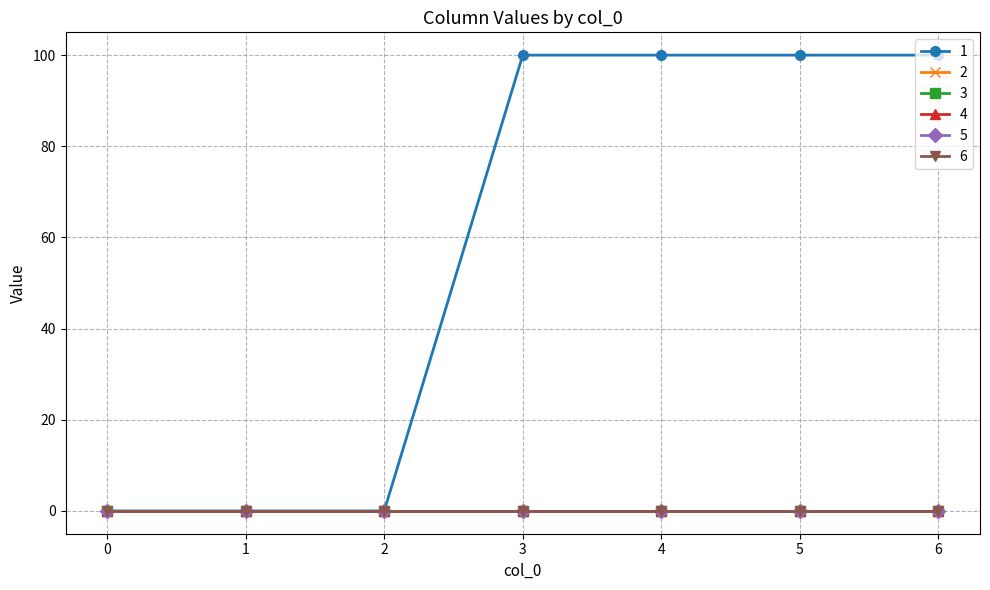

At which category is the sum across all series the highest?

3